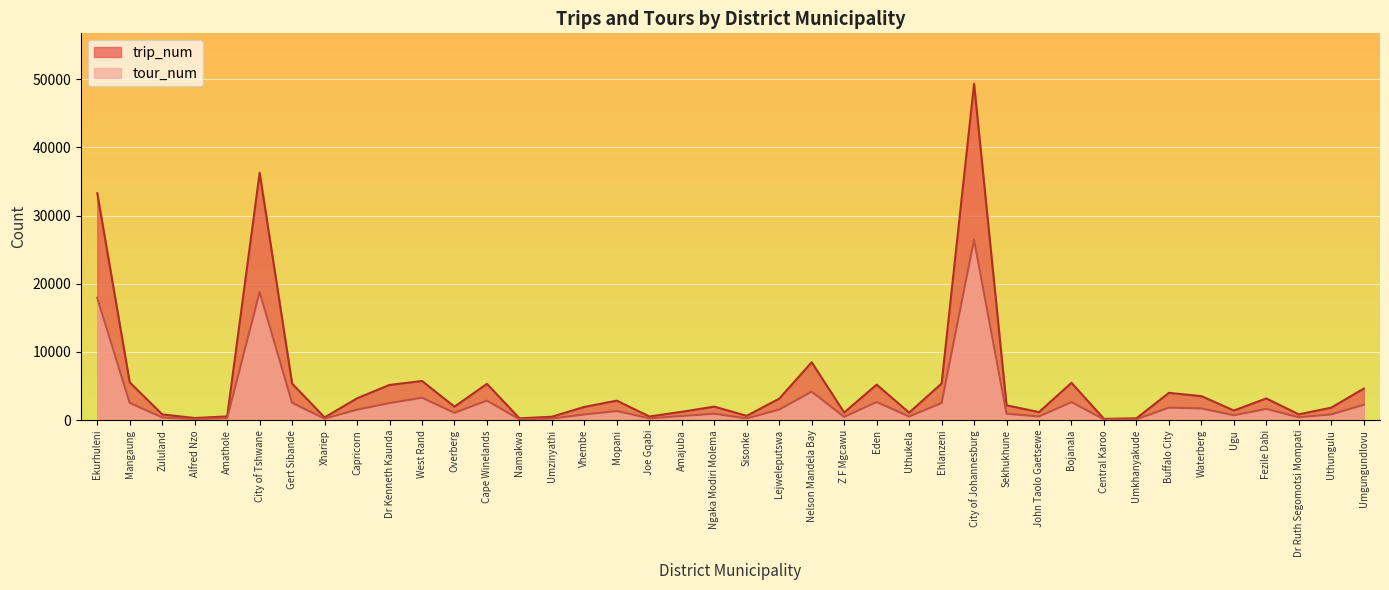

Reading left to right, transcribe all the data shown in this chart.

trip_num: 33264	5546	858	319	561	36265	5371	414	3213	5175	5751	1990	5328	276	514	1952	2870	545	1238	1991	644	3164	8494	1126	5223	1113	5375	49308	2183	1193	5481	199	283	4013	3529	1422	3196	856	1848	4635
tour_num: 17929	2540	405	145	309	18793	2553	231	1551	2512	3297	1086	2871	132	246	840	1348	274	618	946	267	1564	4181	491	2666	545	2521	26445	943	553	2652	121	137	1843	1732	721	1661	428	853	2264